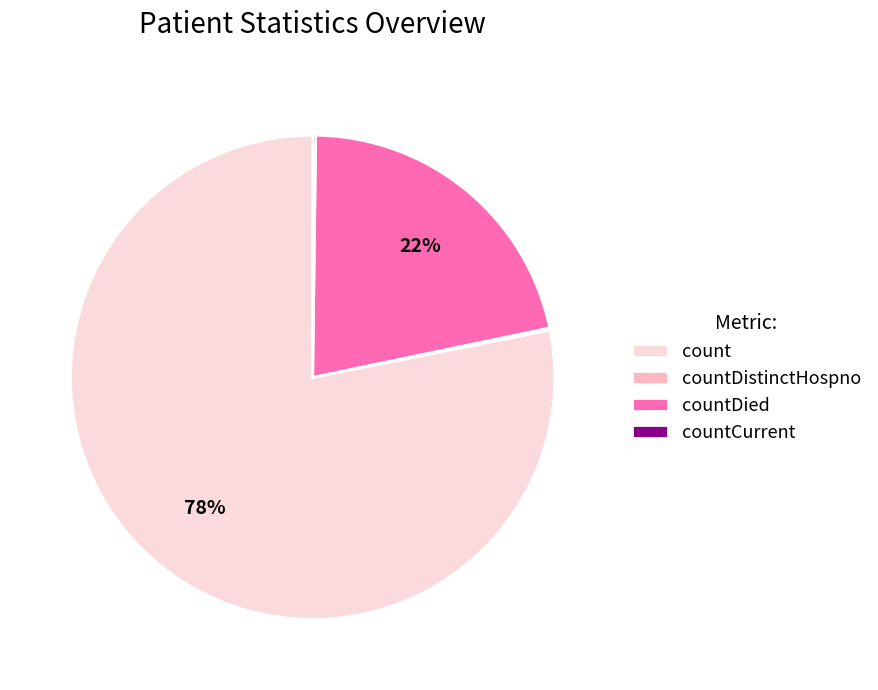

Which slice represents more than half of the pie?

count